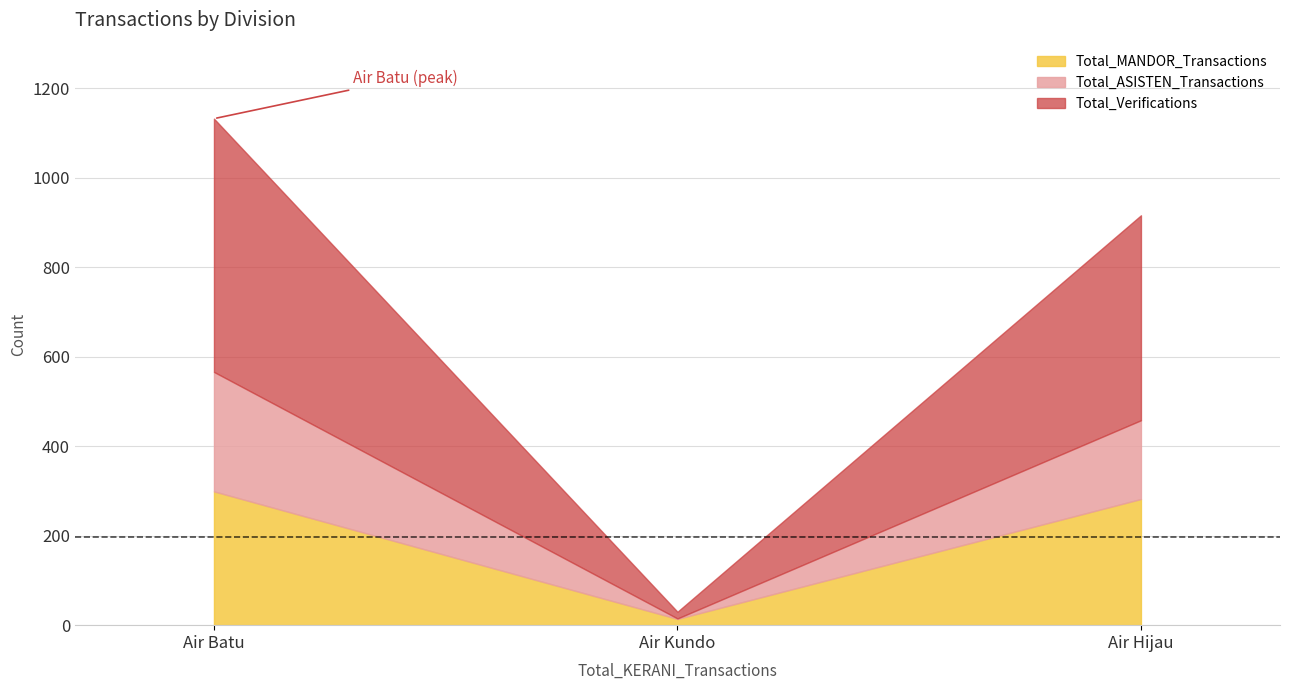

What is the label of the 3rd point from the right?

Air Batu